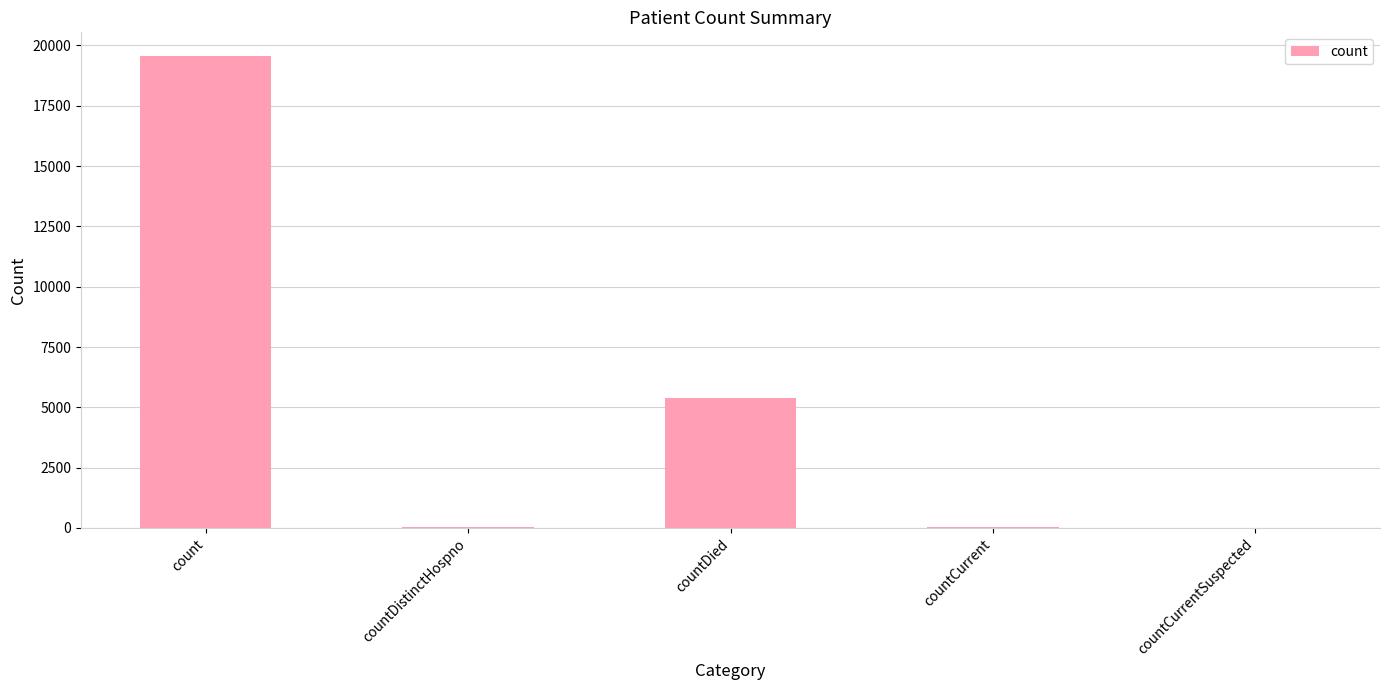

What is the change in value from countCurrent to countCurrentSuspected?

-33